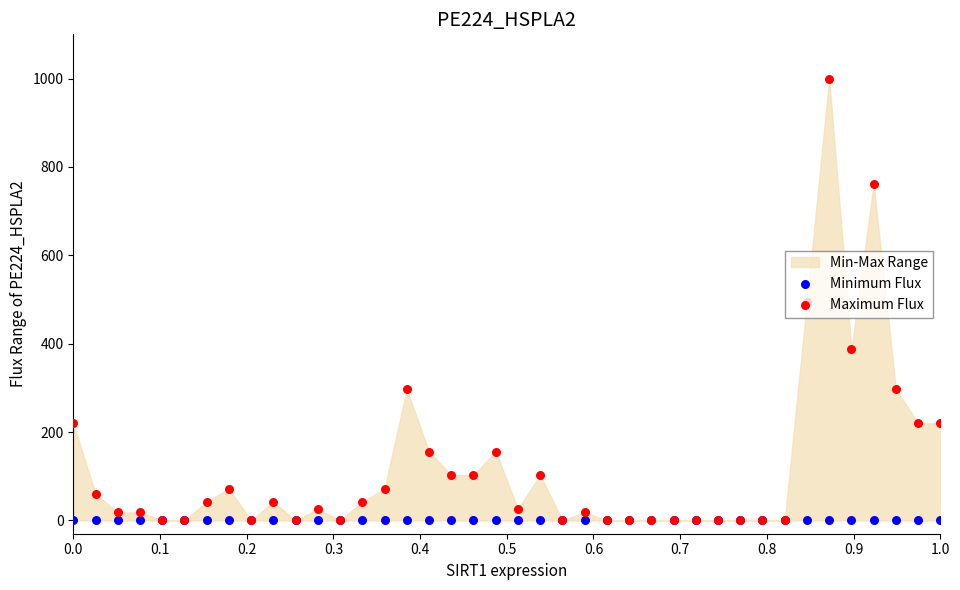

At how many categories does at least one series exceed 969?

1